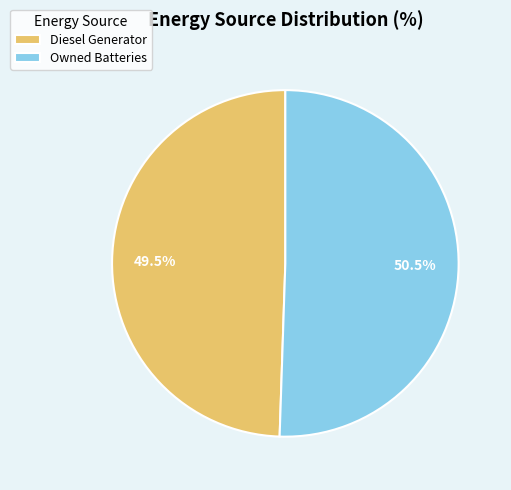

Which category has the smallest portion of the pie?

Diesel Generator